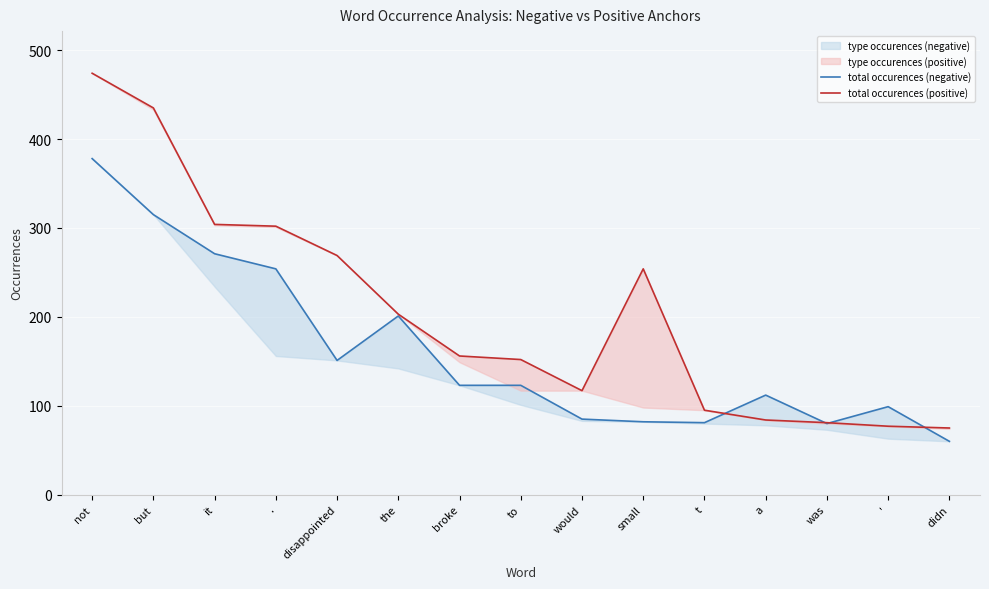

True or false: total occurences (positive) has a value of 274 at but.

False